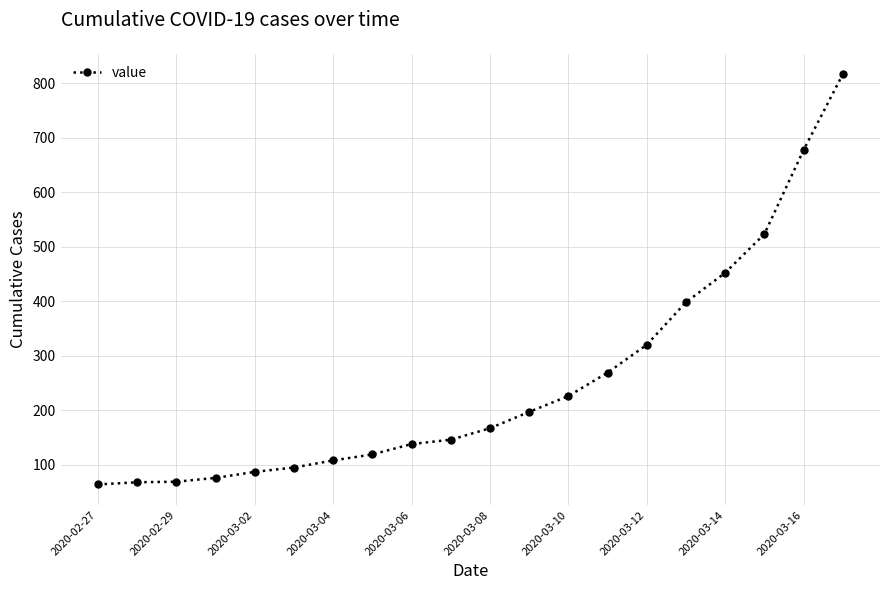

How many lines are shown in the chart?

1